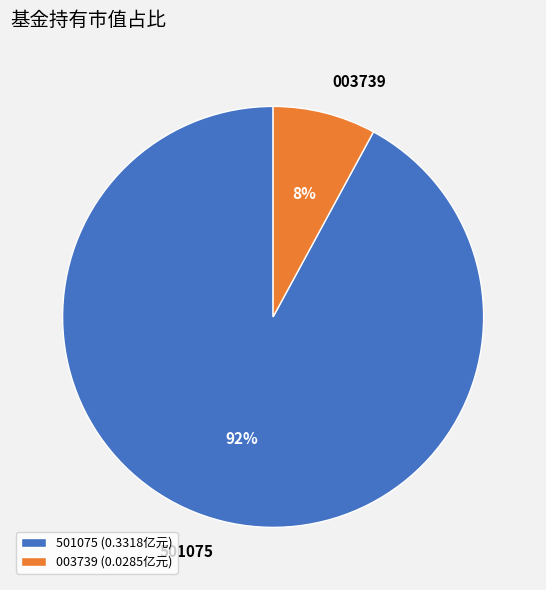

Is there a majority slice in this chart?

Yes